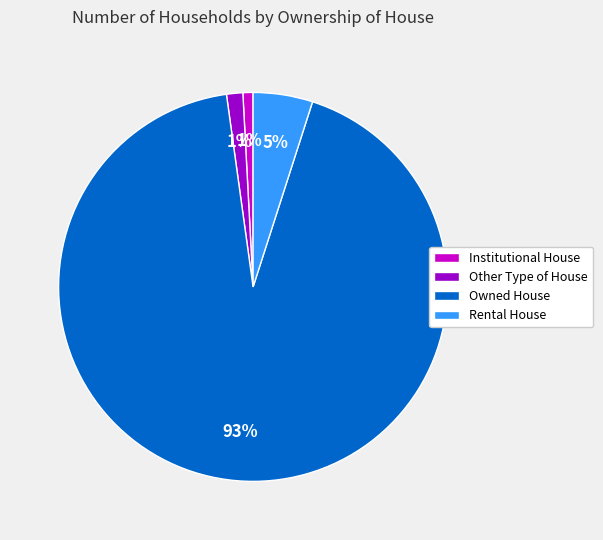

Which slice is the largest?

Owned House